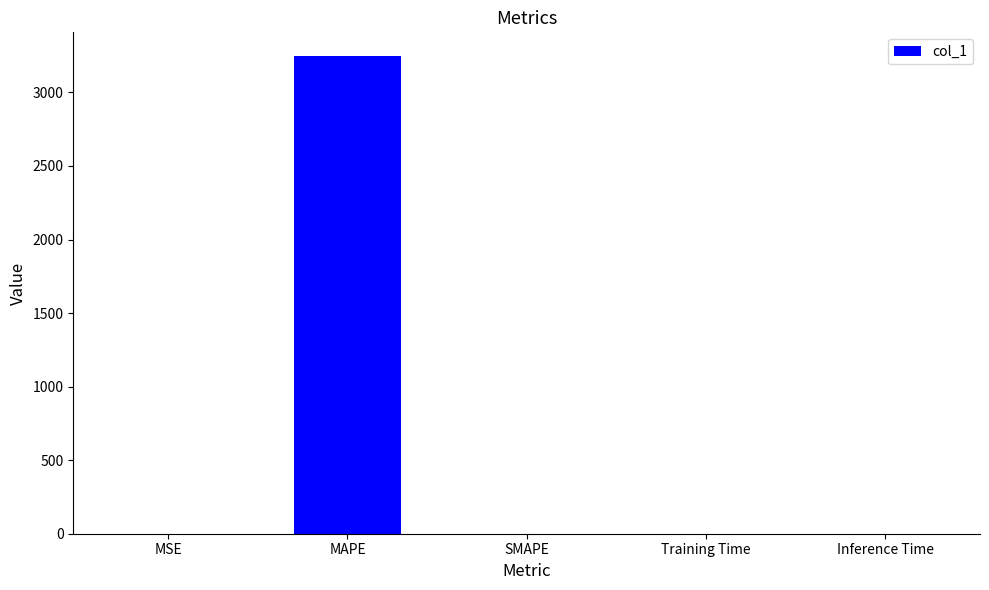

What is the average value?

649.4